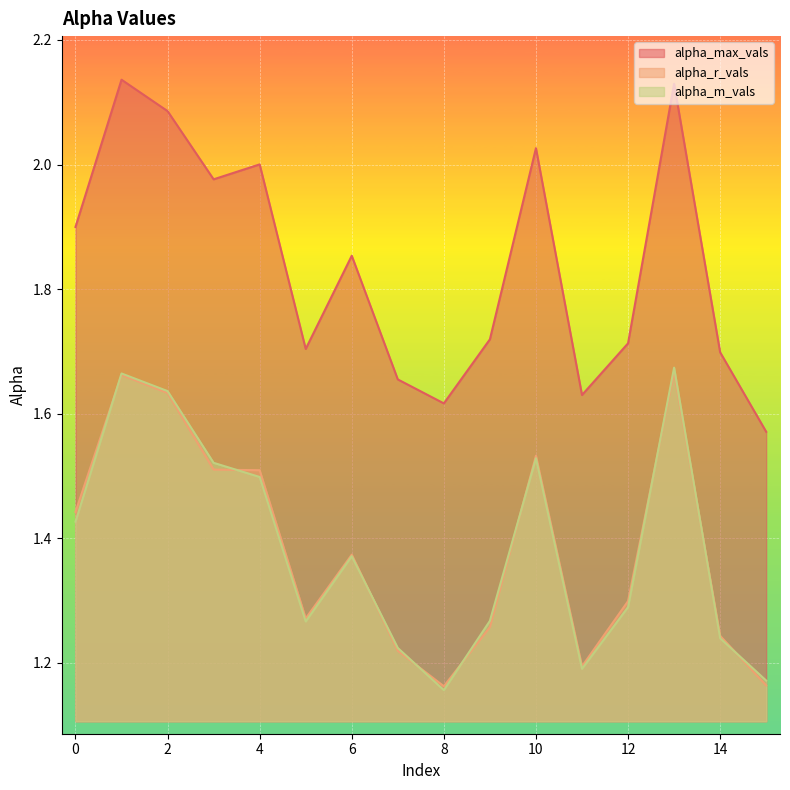

What are all the series names shown in the legend?

alpha_max_vals, alpha_r_vals, alpha_m_vals